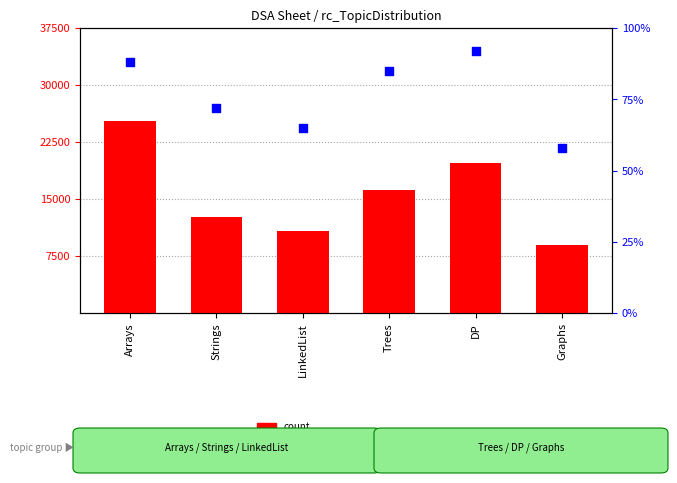

What are all the series names shown in the legend?

count, percentile rank within the sample